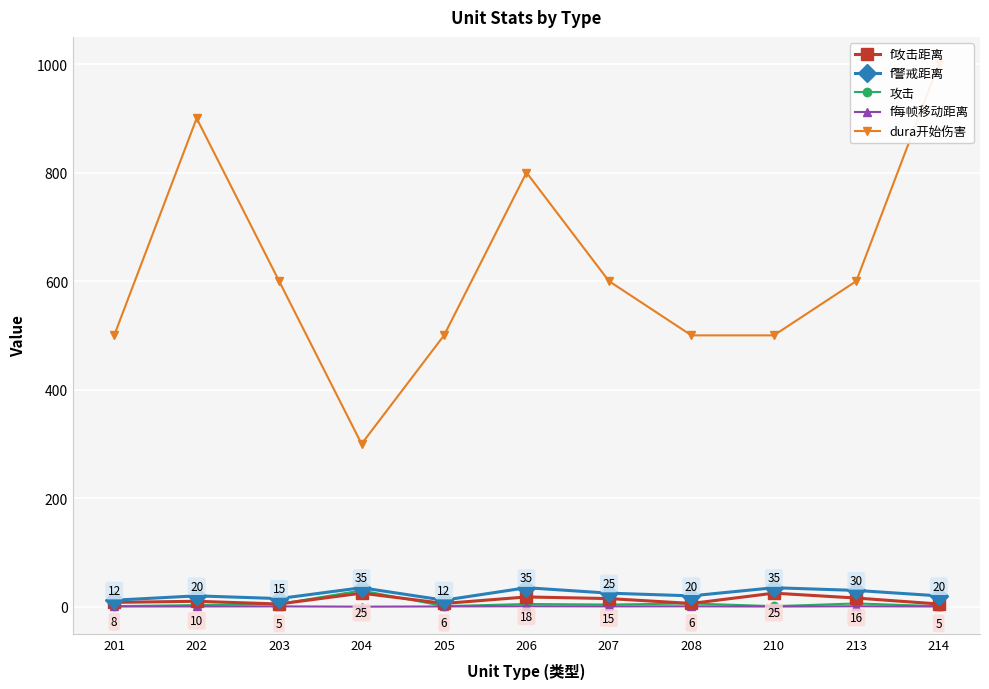

Reading left to right, what are all the values shown in this chart?

f攻击距离: 8.0	10.0	5.0	25.0	6.0	18.0	15.0	6.0	25.0	16.0	5.0
f警戒距离: 12.0	20.0	15.0	35.0	12.0	35.0	25.0	20.0	35.0	30.0	20.0
攻击: 1.0	3.0	5.0	30.0	1.0	5.0	4.0	6.0	1.0	6.0	1.0
f每帧移动距离: 0.4	0.5	0.6	0.1	0.5	0.8	0.6	0.7	0.3	0.8	0.4
dura开始伤害: 500.0	900.0	600.0	300.0	500.0	800.0	600.0	500.0	500.0	600.0	1000.0